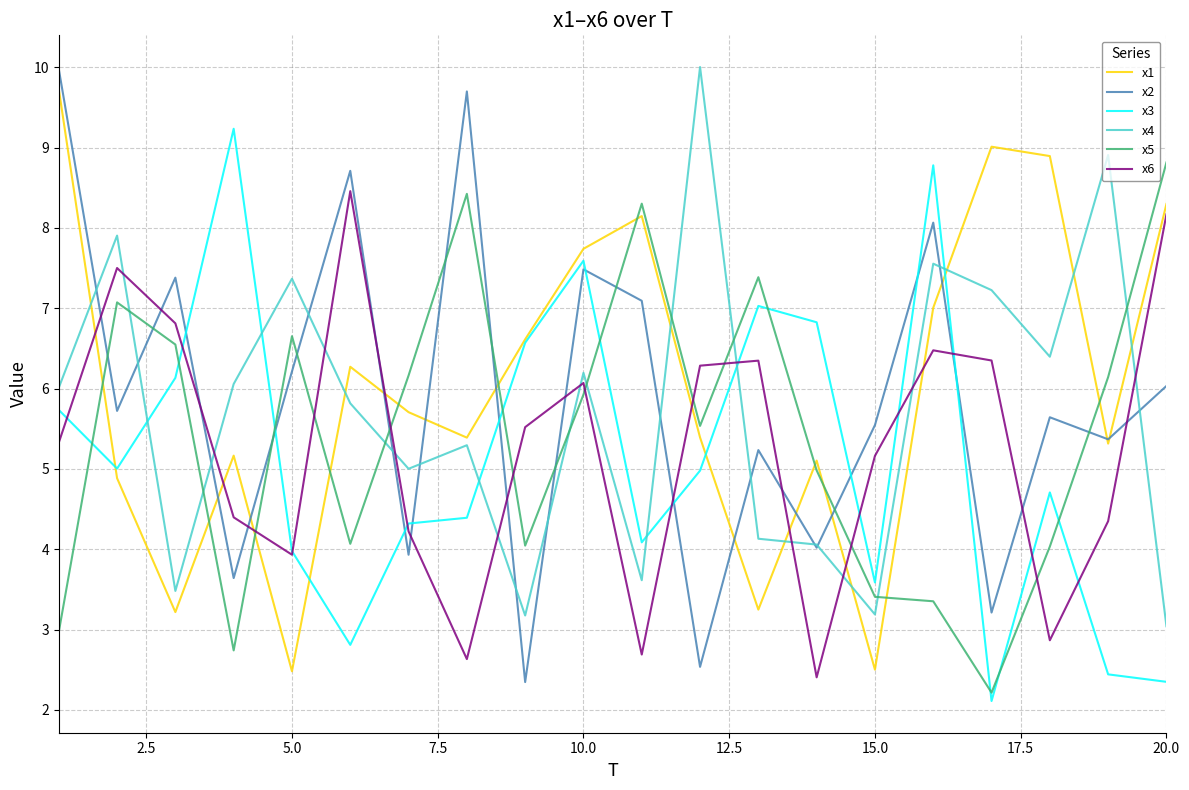

True or false: x4 and x1 intersect in this chart.

True